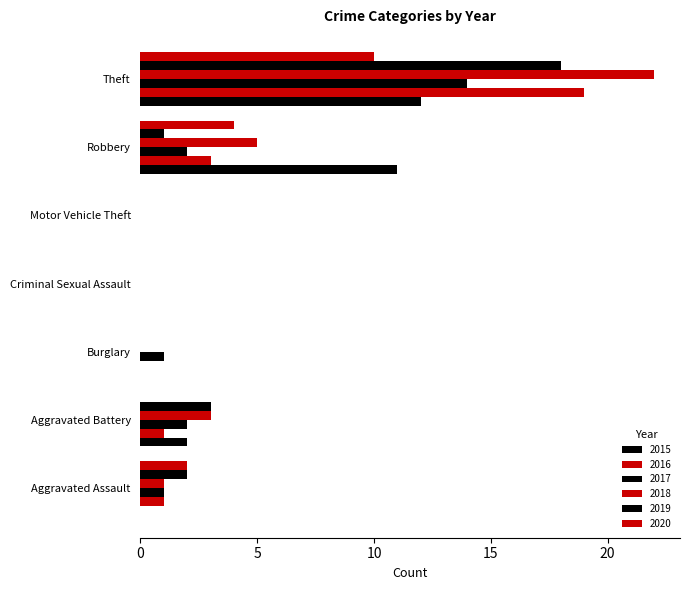

What is the label of the 2nd bar from the right?

Robbery